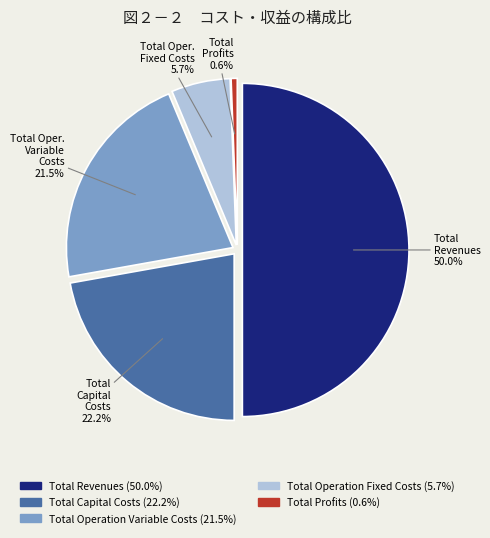

The Total Capital Costs slice represents 22% of the pie. True or false?

True